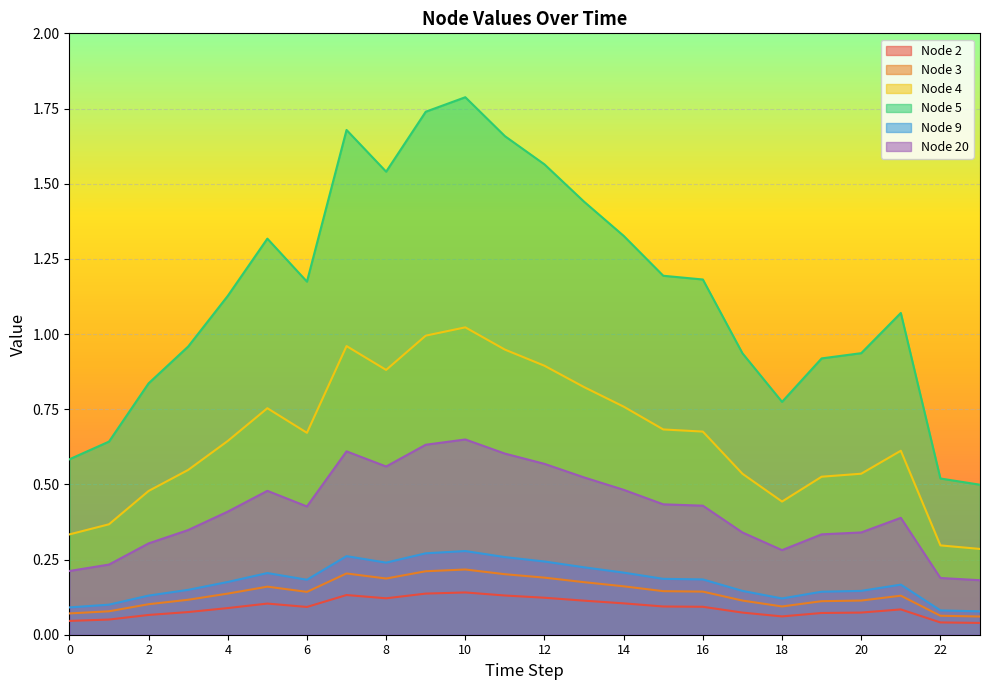

True or false: Node 4 and Node 2 intersect in this chart.

False